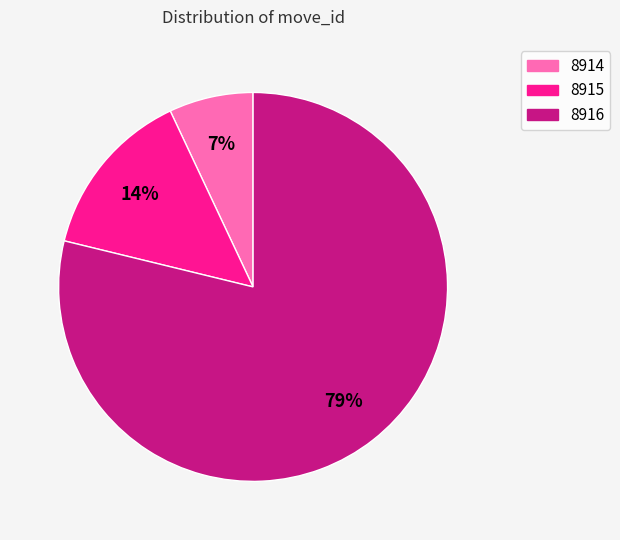

To the nearest percent, what portion does 8916 represent?

79%